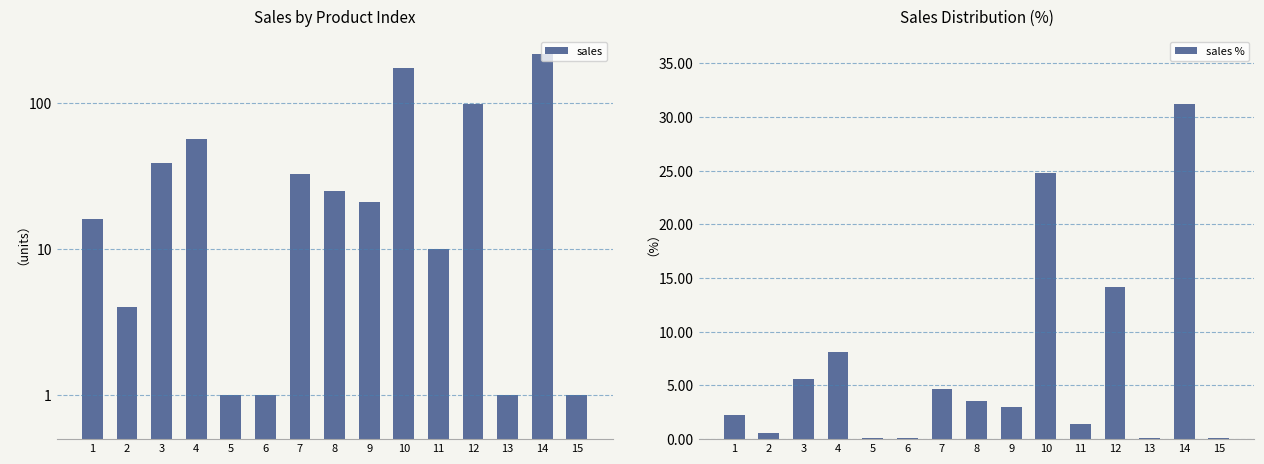

At 3, list the series in order from smallest to largest.

sales %, sales